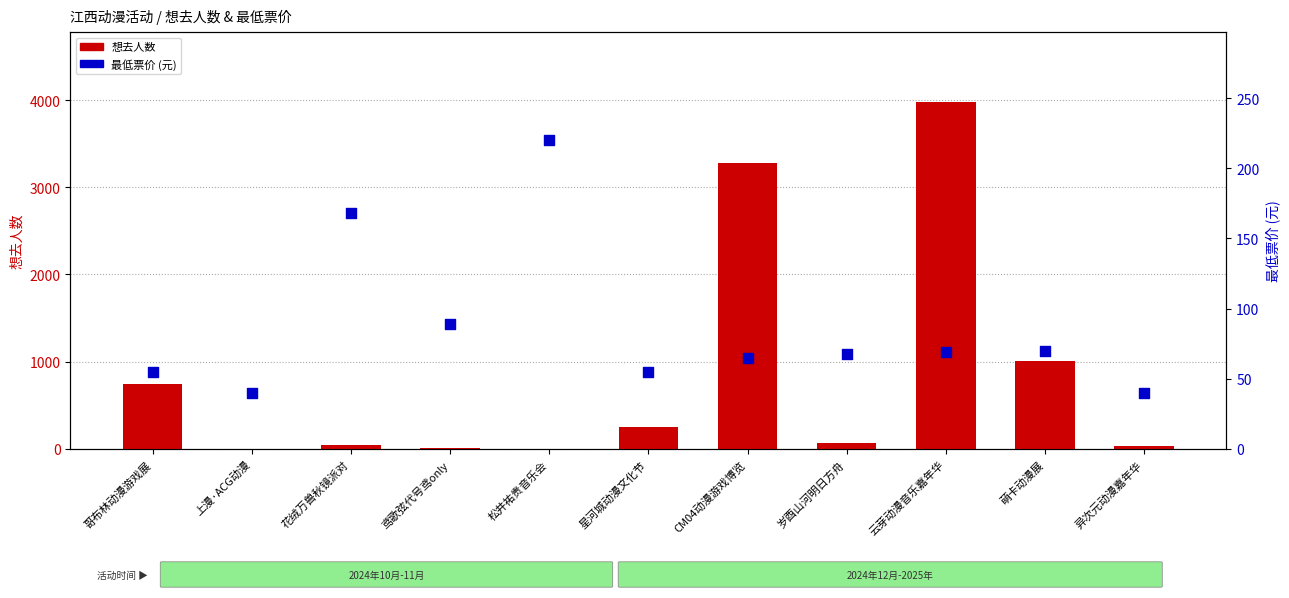

What is the total value across all series at 星河城动漫文化节?

309.0